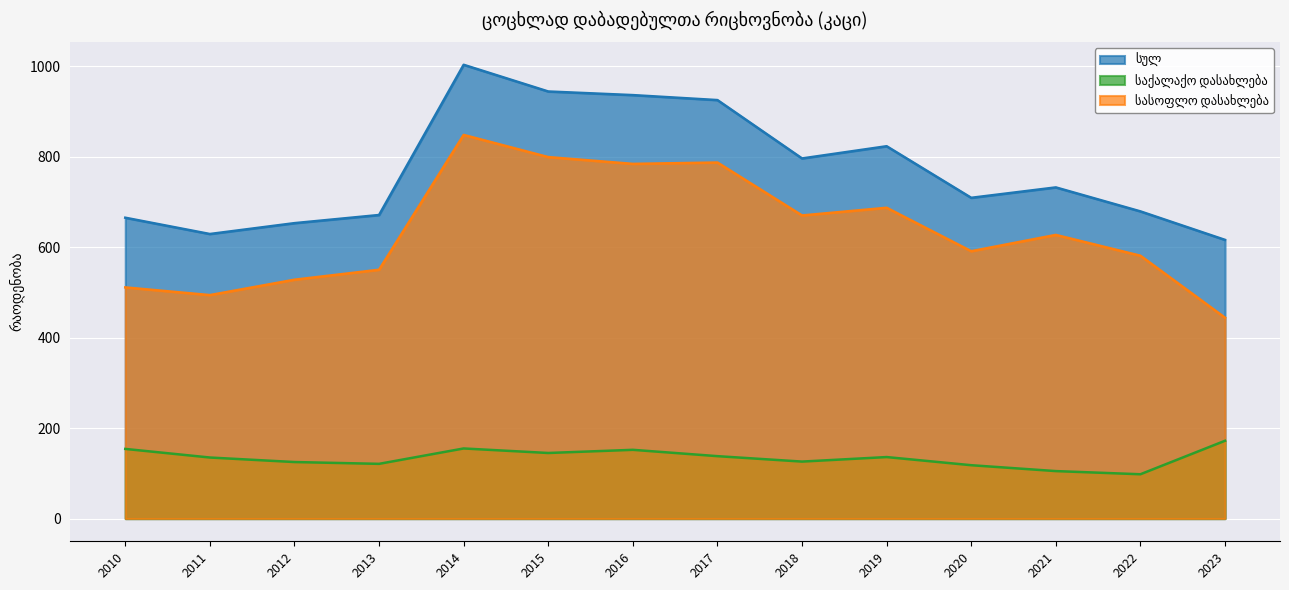

Where is სულ nearest to the value 809?

2018